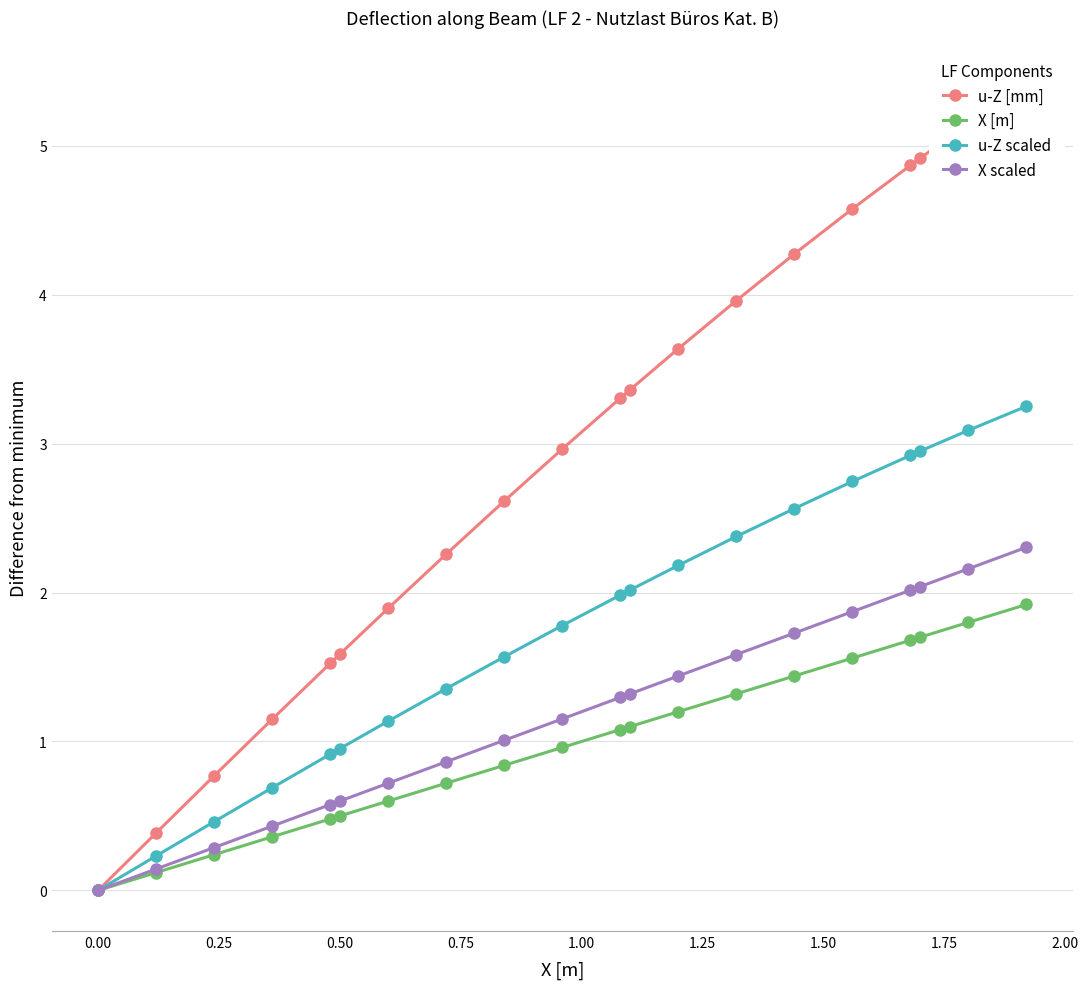

How many lines are shown in the chart?

4